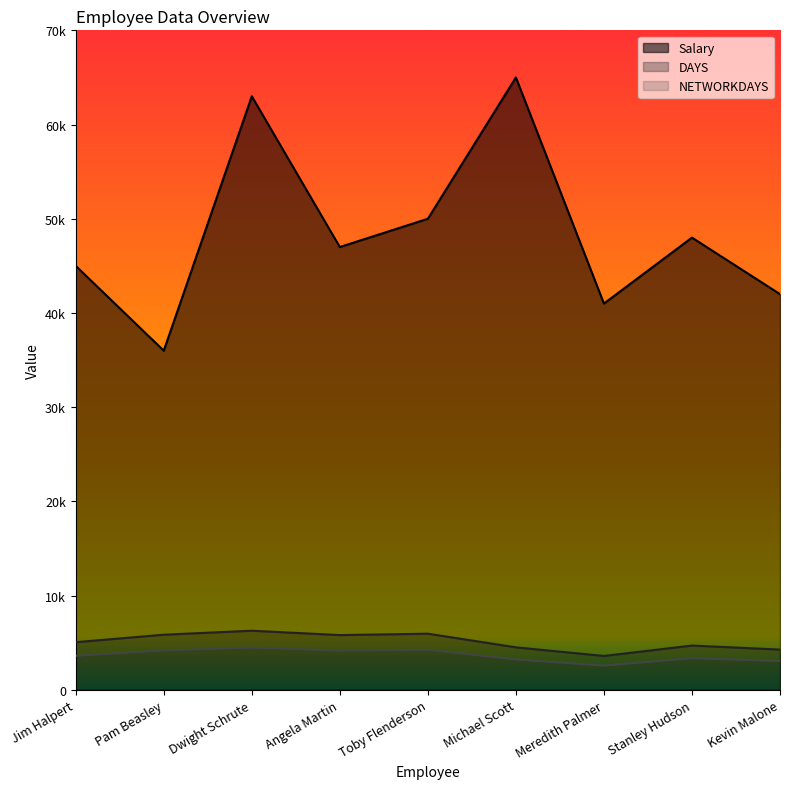

Reading right to left, what are all the values shown in this chart?

Salary: Kevin Malone=42000	Stanley Hudson=48000	Meredith Palmer=41000	Michael Scott=65000	Toby Flenderson=50000	Angela Martin=47000	Dwight Schrute=63000	Pam Beasley=36000	Jim Halpert=45000
DAYS: Kevin Malone=4273	Stanley Hudson=4700	Meredith Palmer=3595	Michael Scott=4511	Toby Flenderson=5960	Angela Martin=5811	Dwight Schrute=6275	Pam Beasley=5851	Jim Halpert=5056
NETWORKDAYS: Kevin Malone=3053	Stanley Hudson=3358	Meredith Palmer=2568	Michael Scott=3223	Toby Flenderson=4258	Angela Martin=4152	Dwight Schrute=4484	Pam Beasley=4180	Jim Halpert=3611